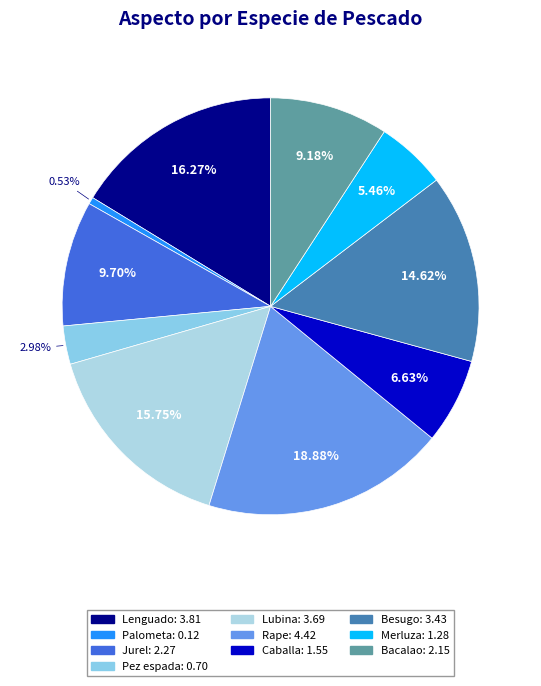

Which has a higher value, Caballa or Lubina?

Lubina